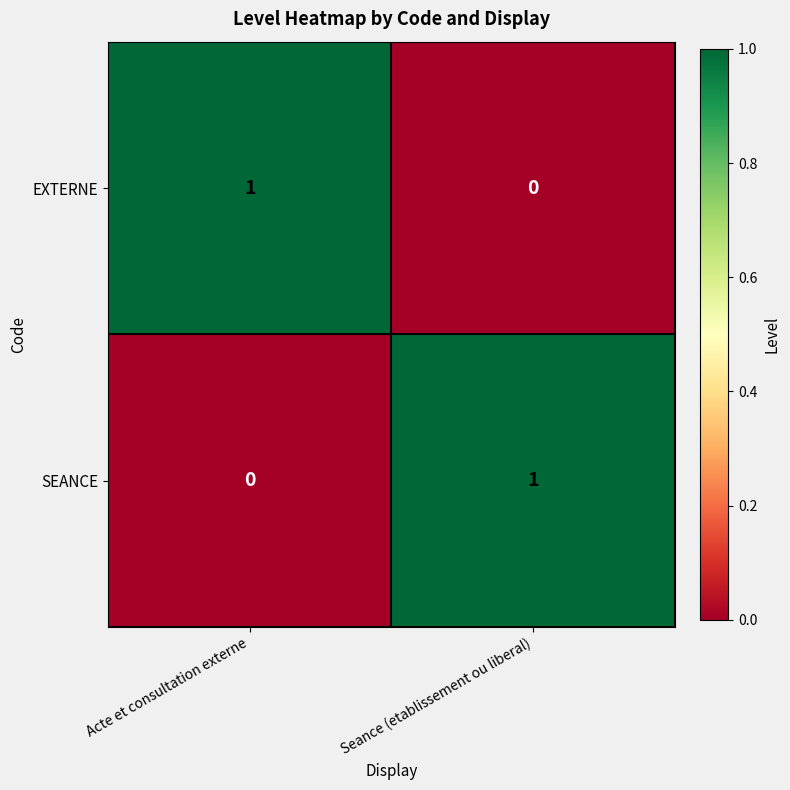

True or false: SEANCE has a value of 0 at Acte et consultation externe.

True